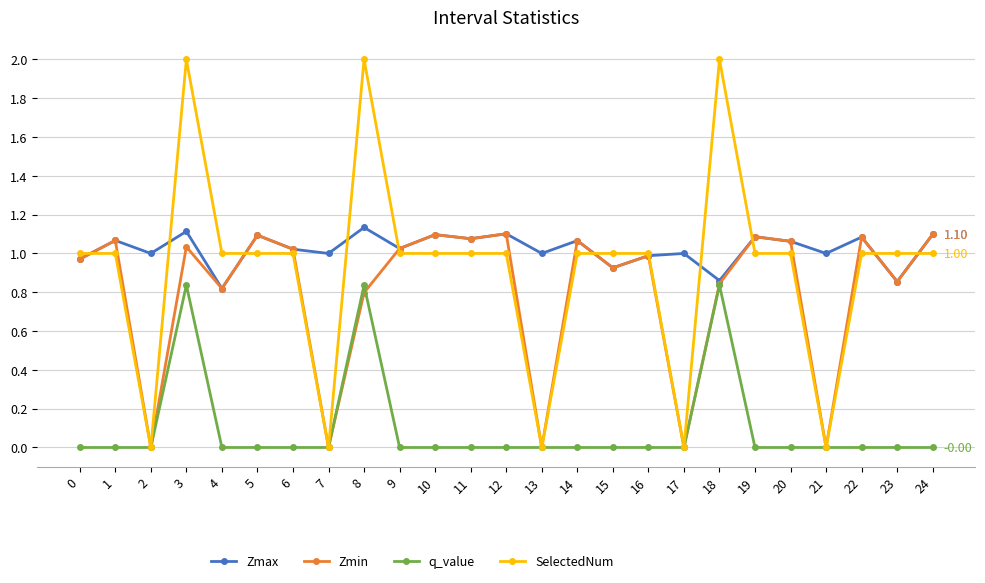

Which series has the widest spread of values?

SelectedNum